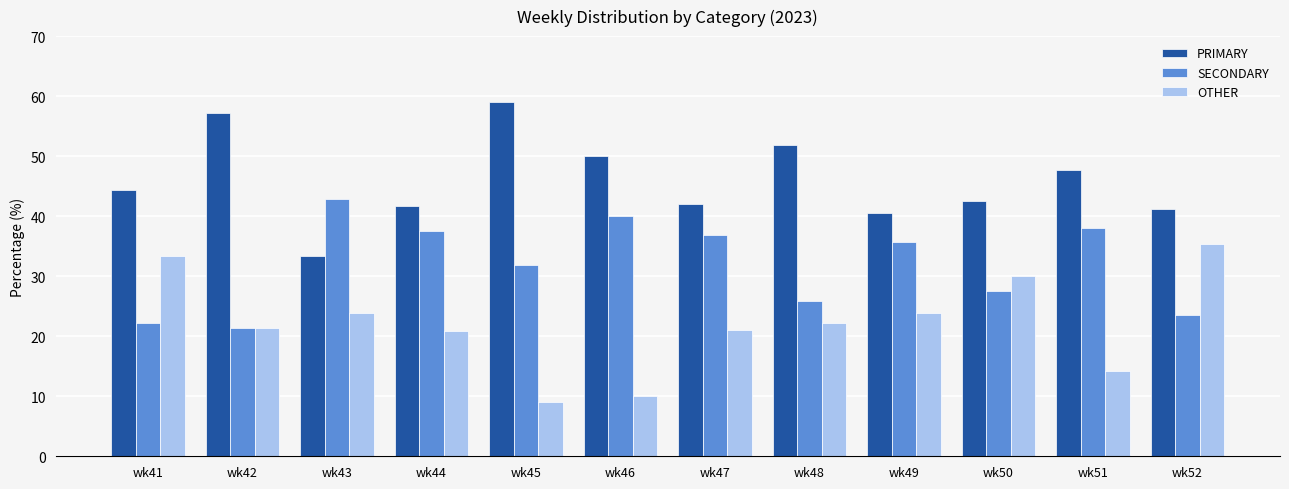

Rank the series by their average value, from lowest to highest.

OTHER, SECONDARY, PRIMARY